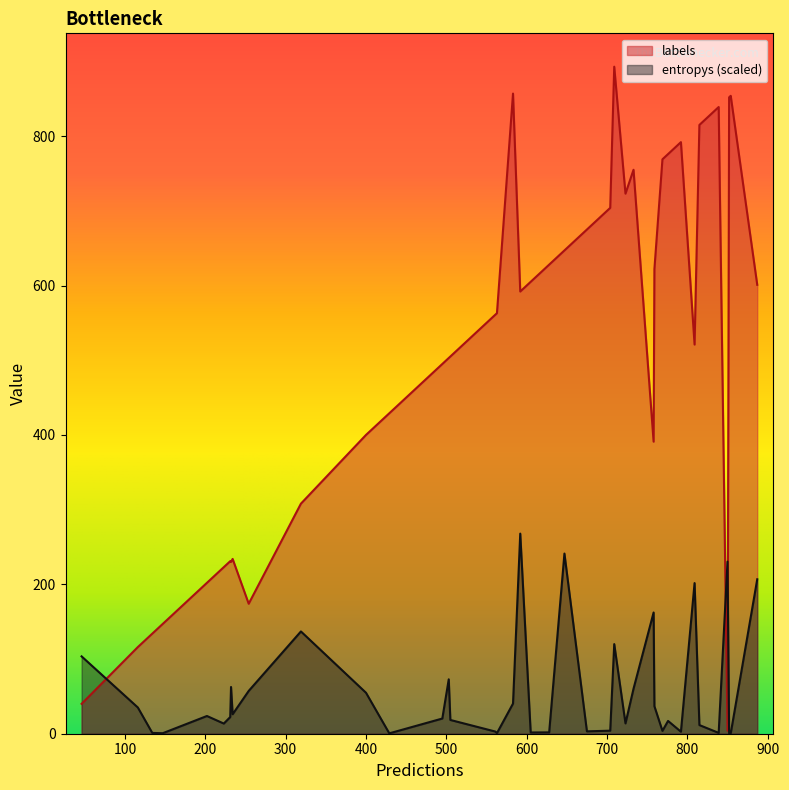

Between 22 and 16, which is larger?

22